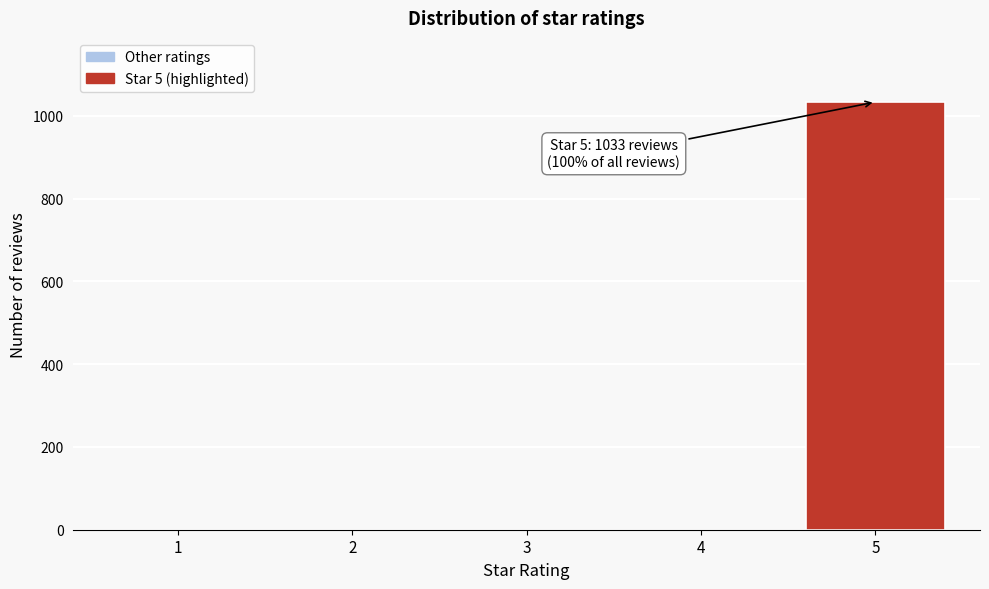

Reading left to right, extract all data points from this chart.

1=0	2=0	3=0	4=0	5=1033